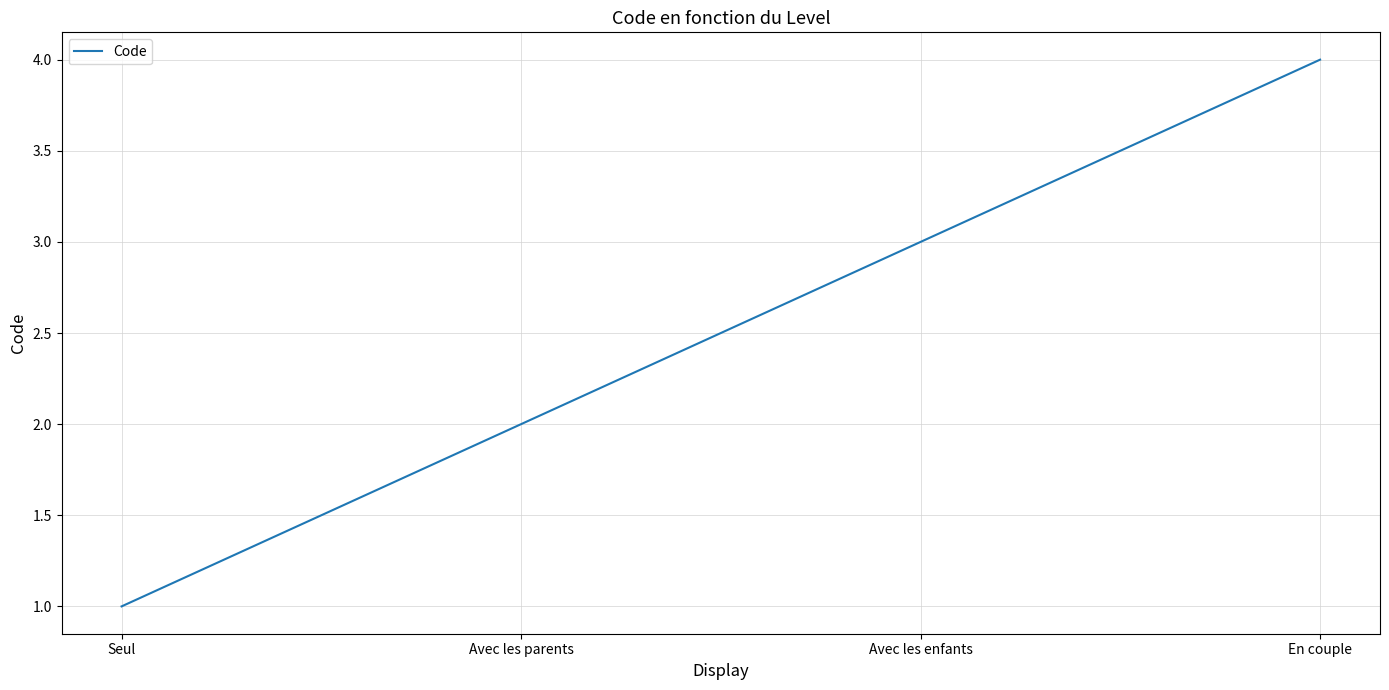

What is the sum of the values at Avec les parents and Seul?

3